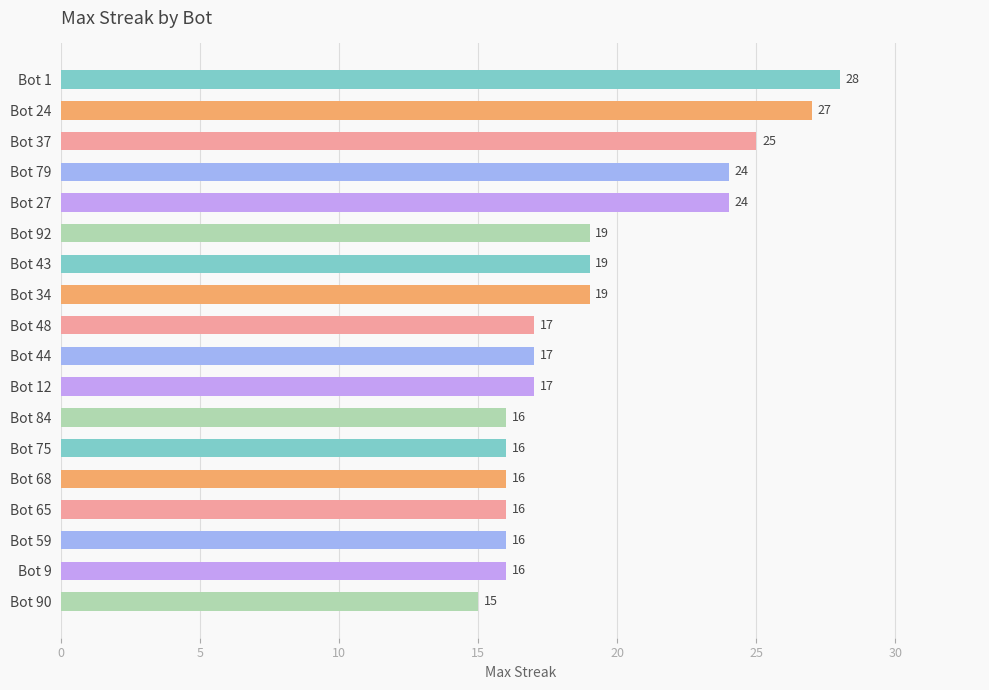

What is the sum of all values?

347